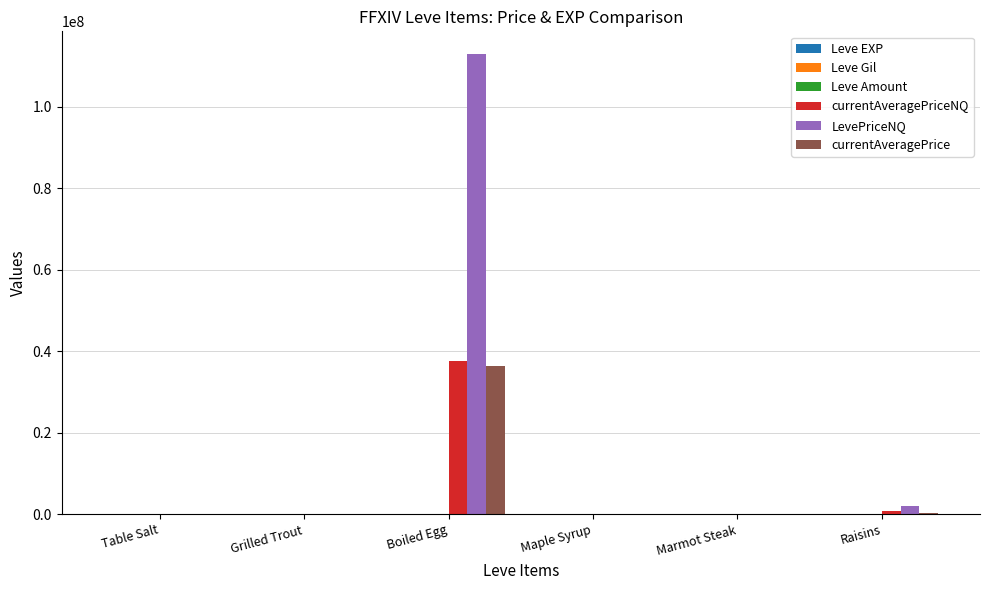

What is the greatest value displayed?

112910328.0